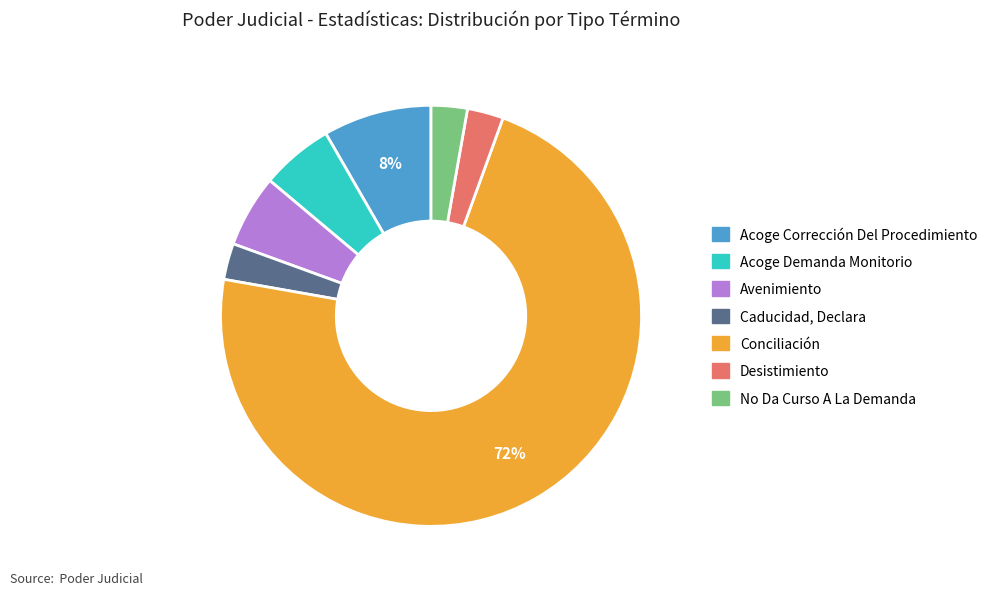

To the nearest percent, what is the average slice percentage?

14%